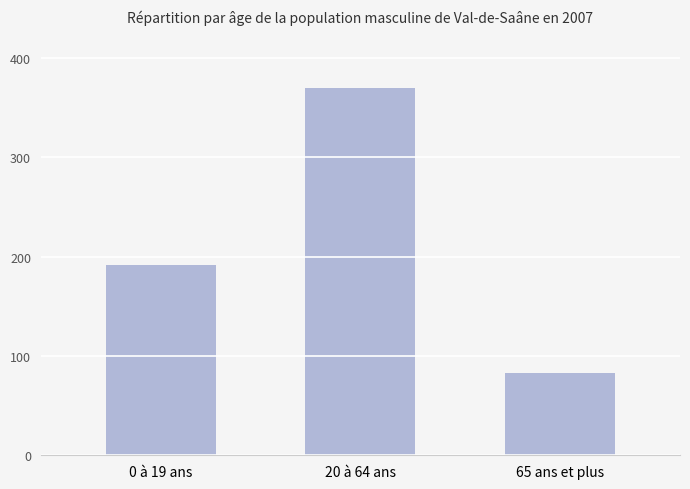

At which category does the chart reach its minimum across all series?

65 ans et plus